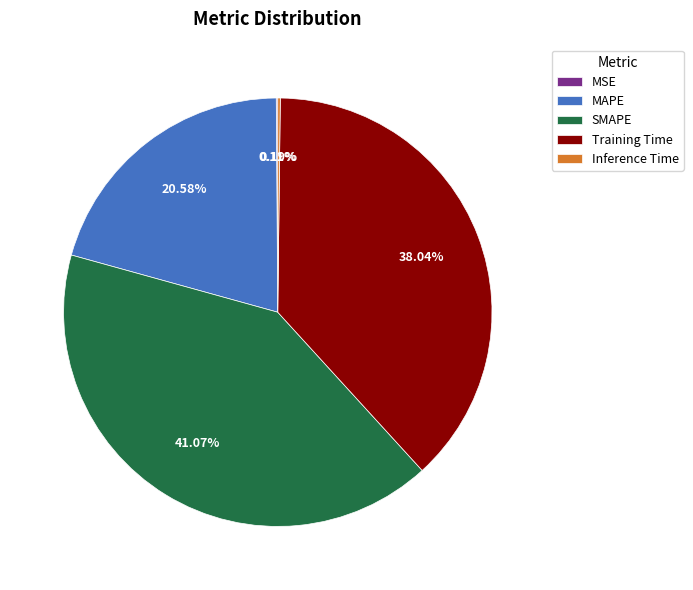

Is there a majority slice in this chart?

No